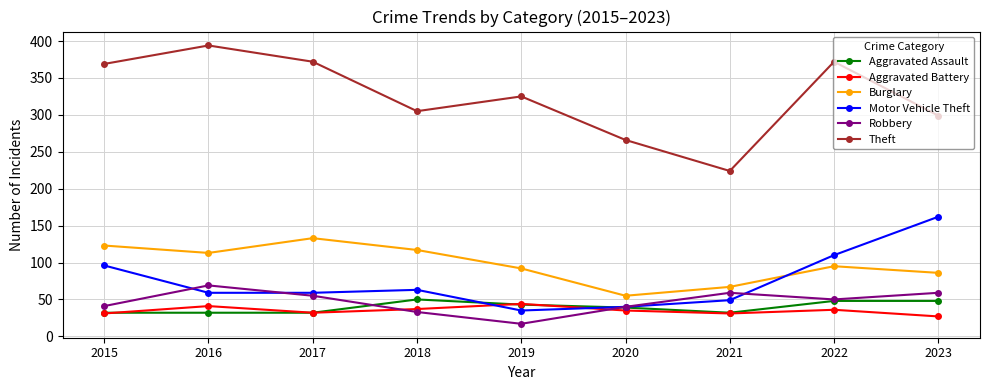

How many values in the Burglary series are below 95?

4